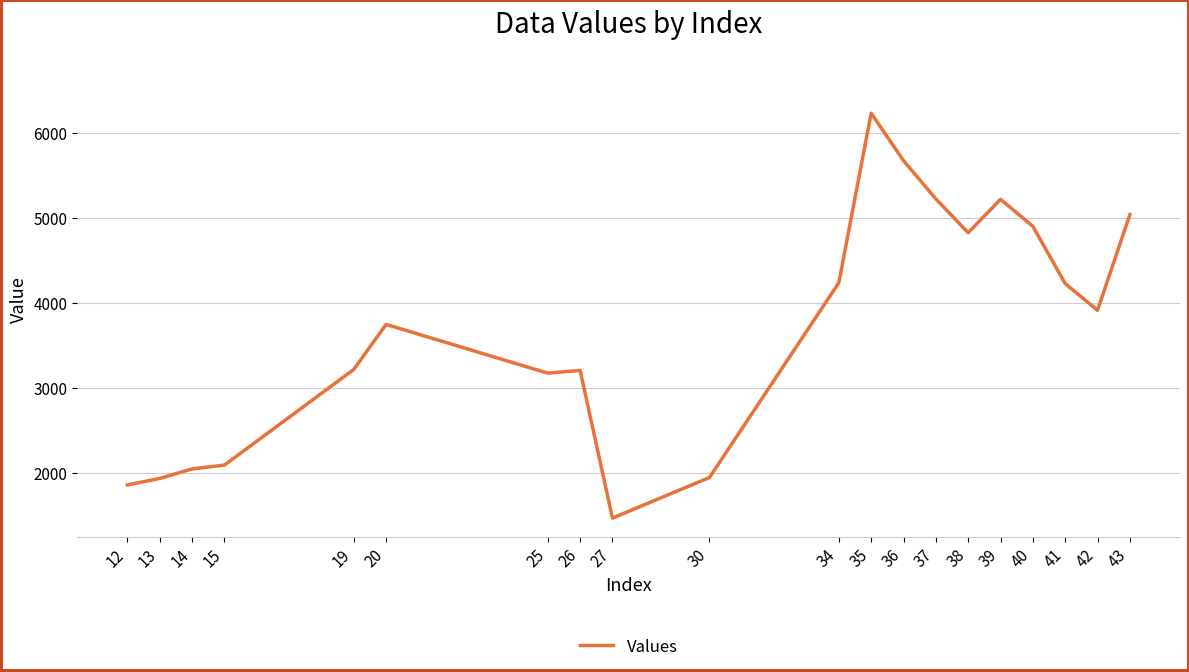

How many values are below 3912?

10